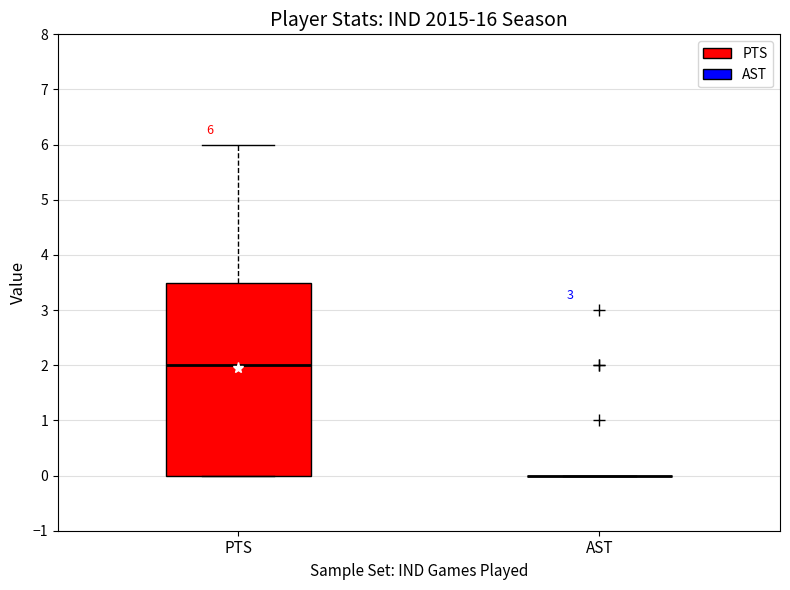

Comparing the boxes themselves (not the whiskers), which one is the tallest?

PTS